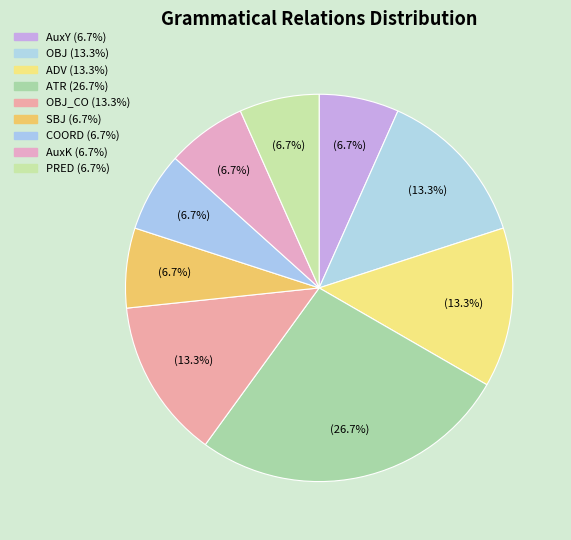

Which slice is the smallest?

AuxY